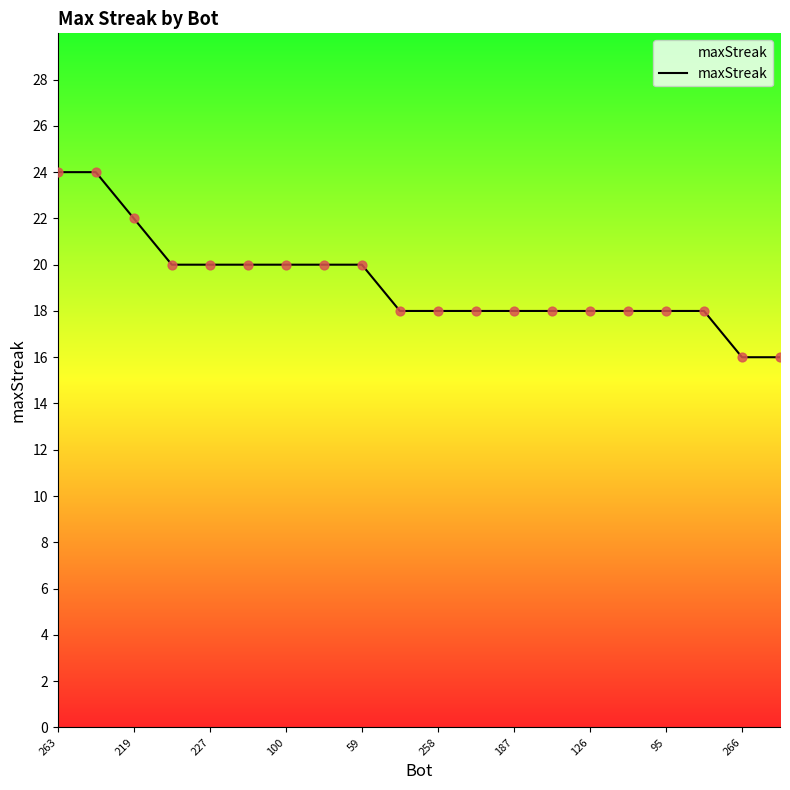

What is the difference between the maximum and minimum values?

8